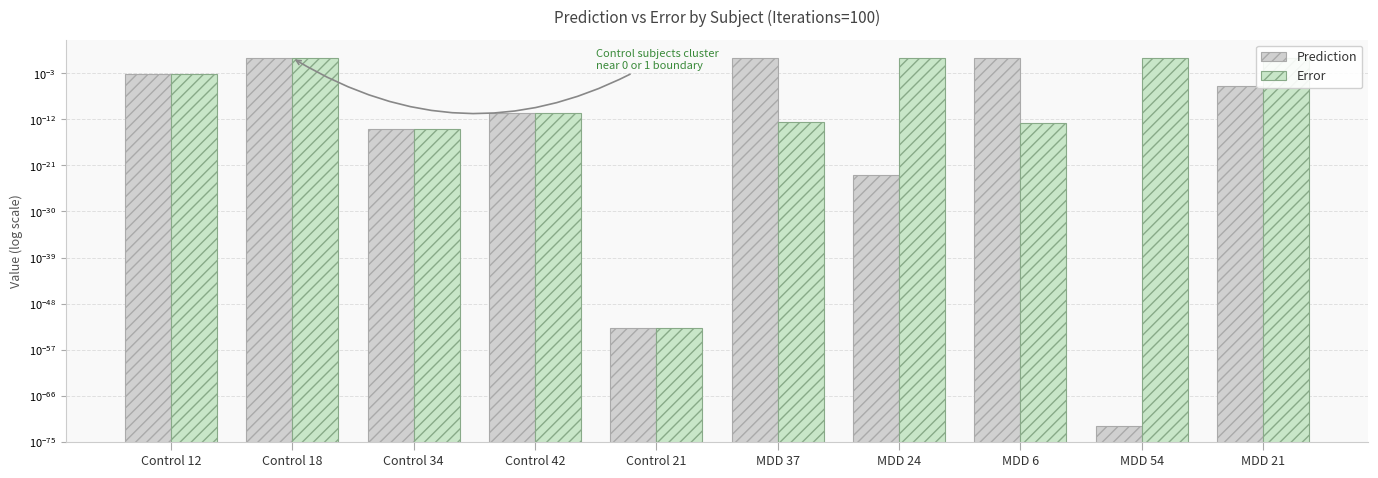

List the series in order of their overall mean, lowest first.

Prediction, Error